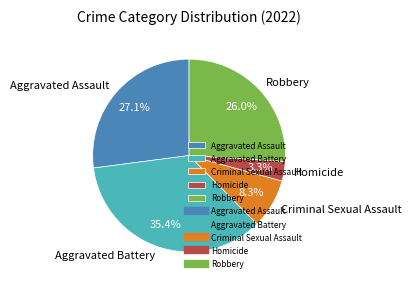

Combined, do Aggravated Assault and Criminal Sexual Assault account for over 50%?

No